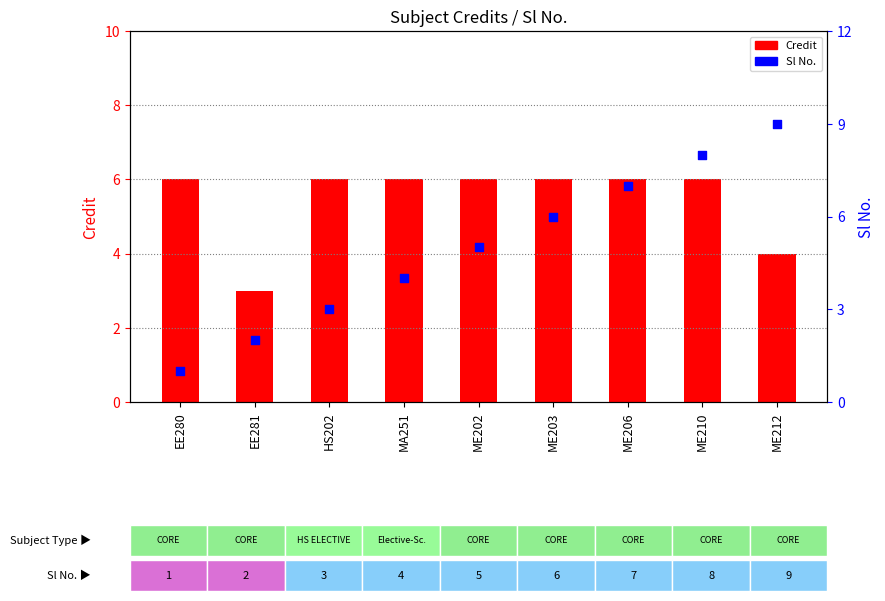

At how many categories does at least one series exceed 5?

8